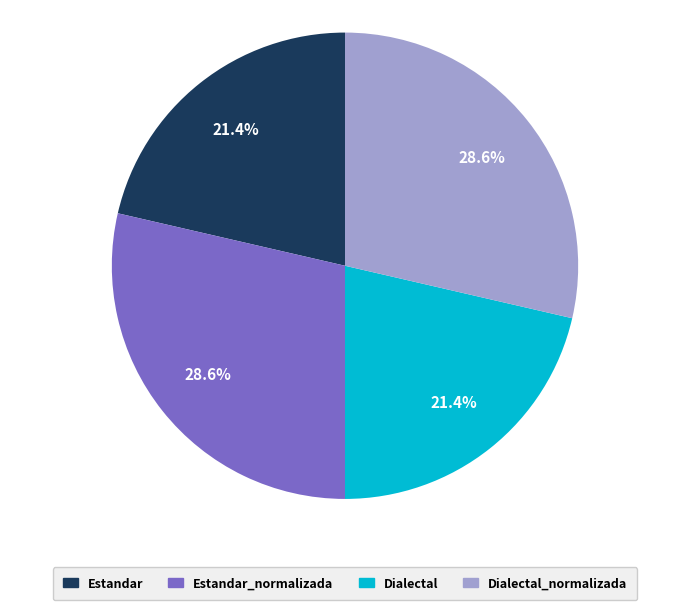

To the nearest percent, what percentage of the pie is Dialectal?

21%